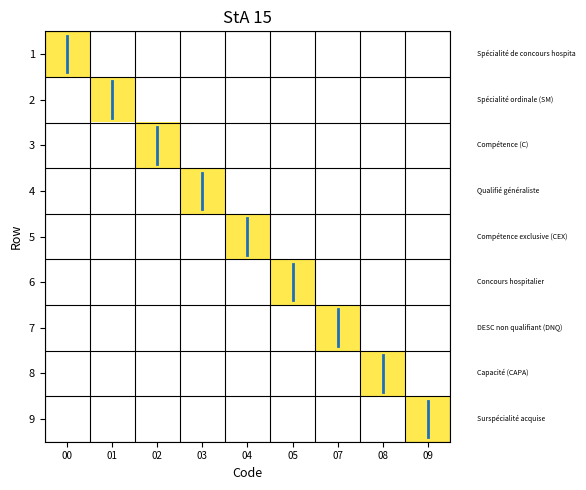

What is the total value across all series at 05?

1